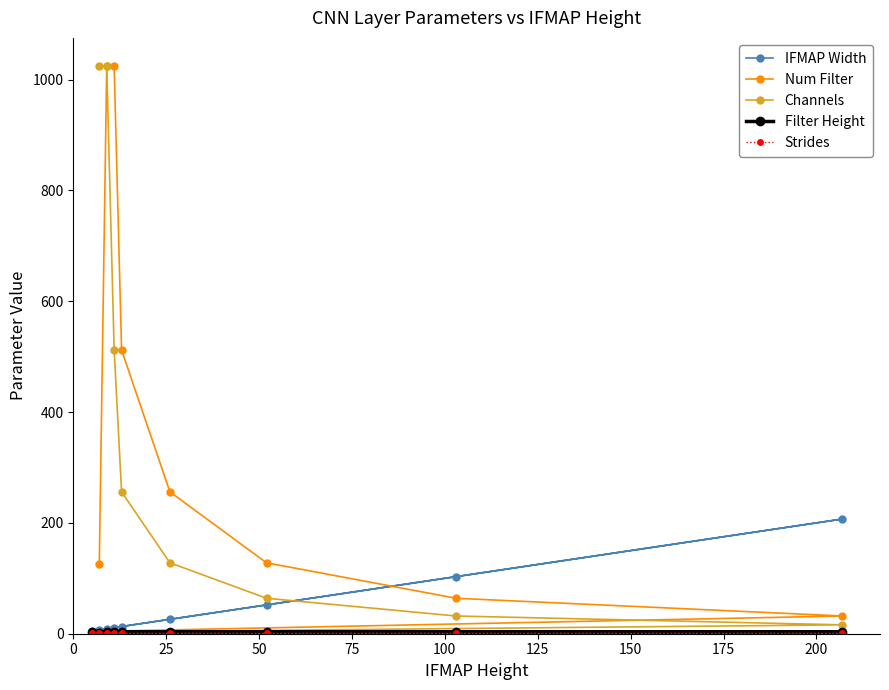

How many intersections are there between Channels and IFMAP Width?

1